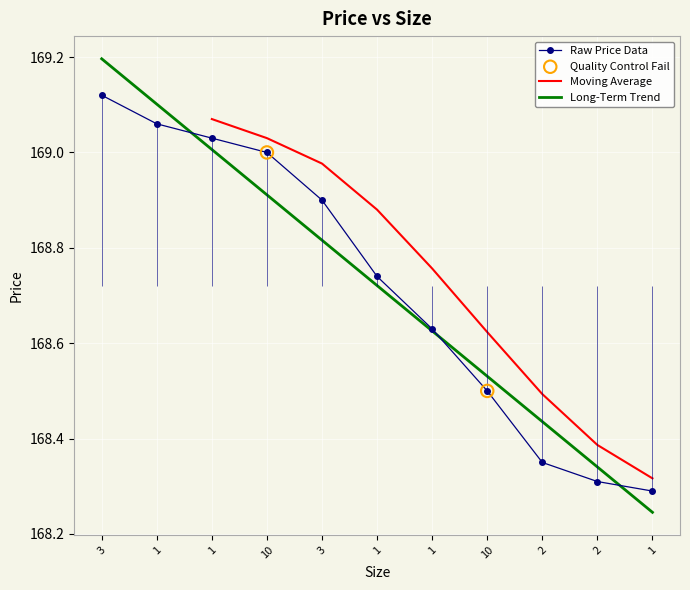

Approximately how many times larger is the value at 1 compared to 2?

1.0